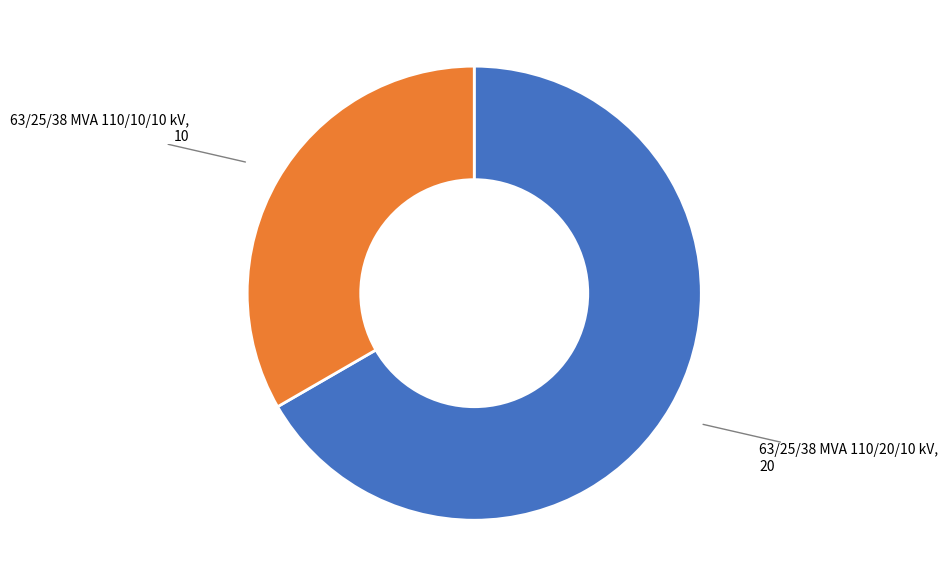

Is there a majority slice in this chart?

Yes